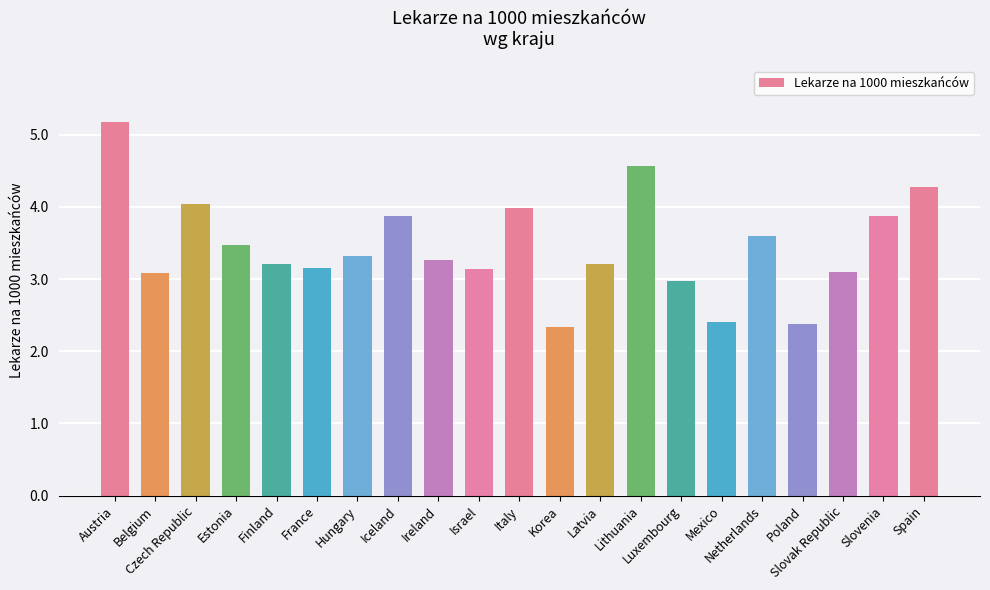

What is the smallest value displayed?

2.3